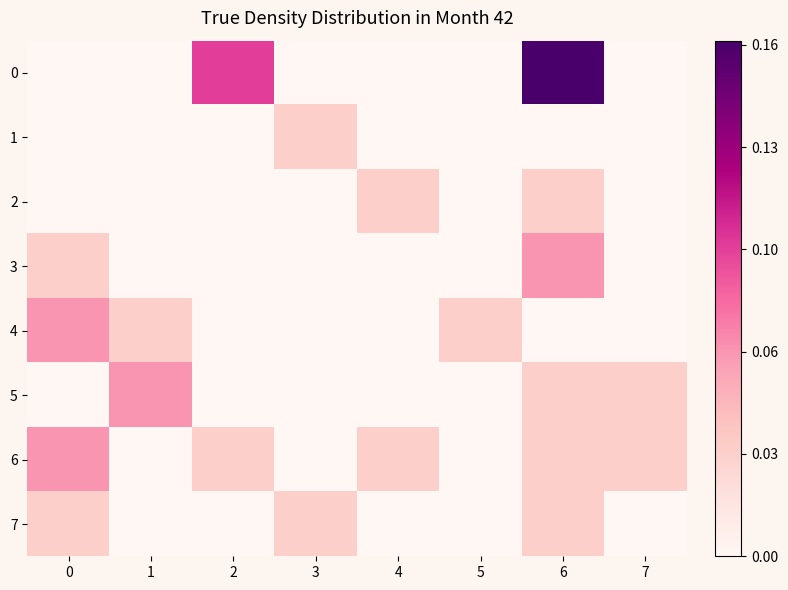

What is the greatest value displayed?

0.2